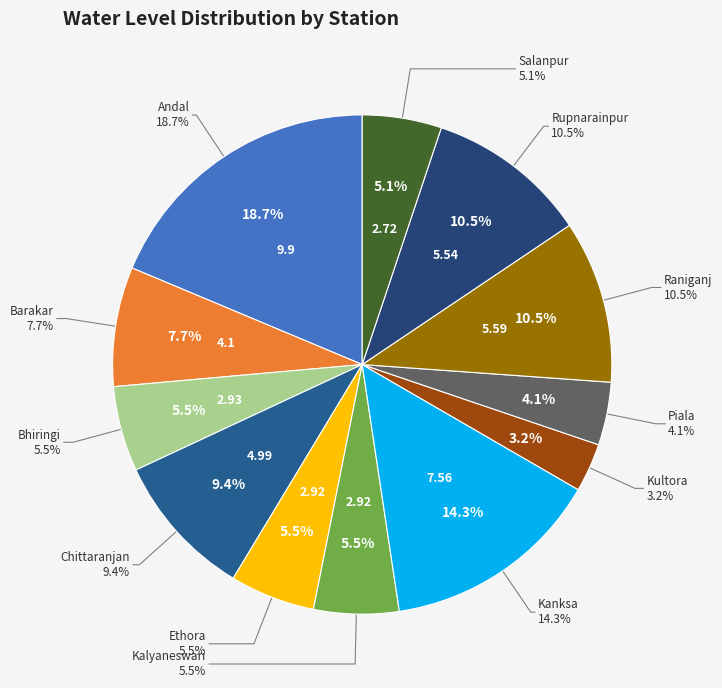

The Andal slice represents 19% of the pie. True or false?

True